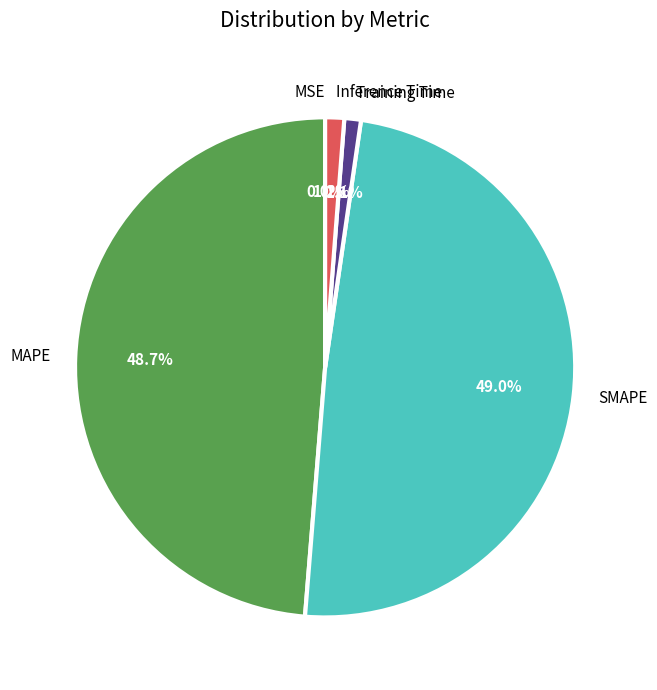

Which has a higher value, Inference Time or MAPE?

MAPE